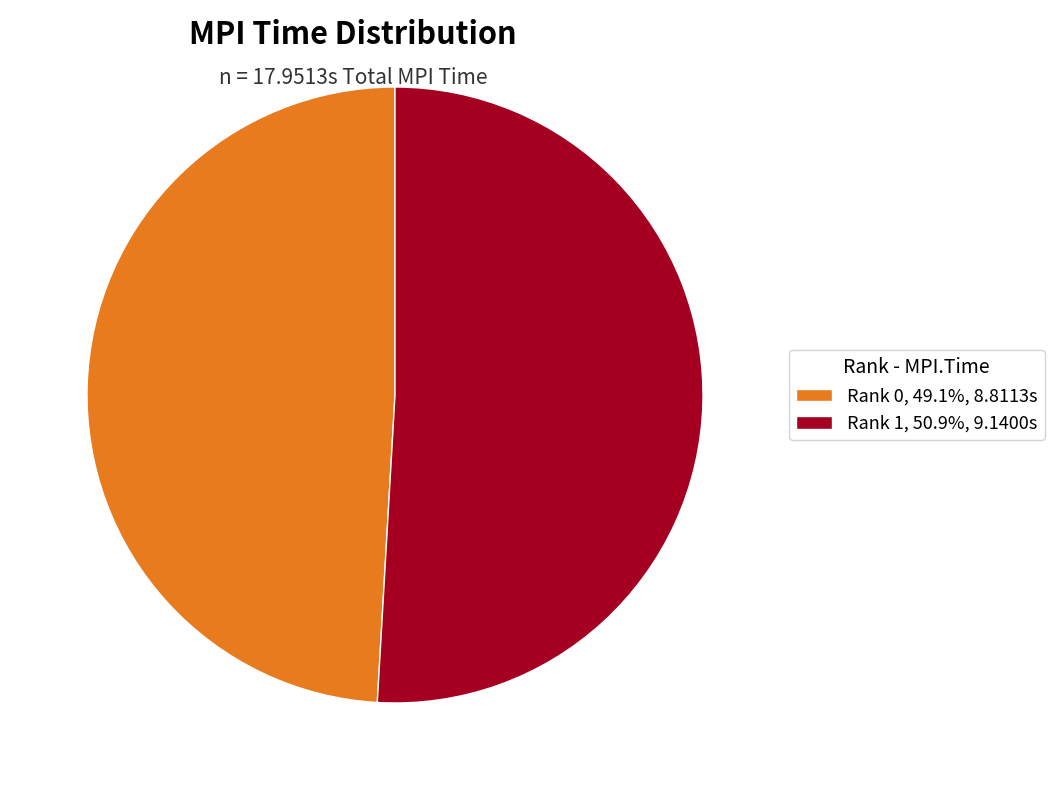

Is the sum of Rank 0, 49.1%, 8.8113s and Rank 1, 50.9%, 9.1400s greater than half?

Yes